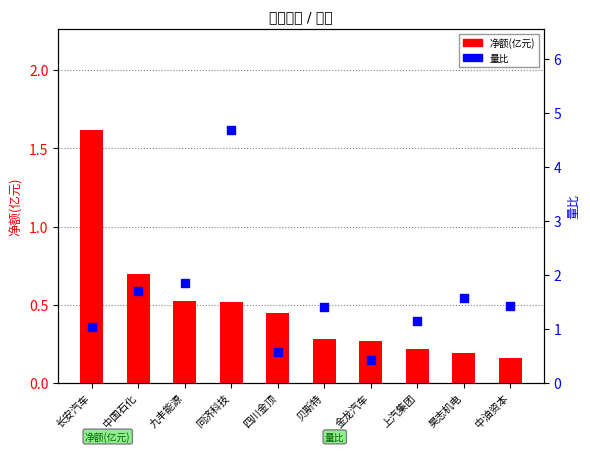

Which series contains the highest Y value?

量比